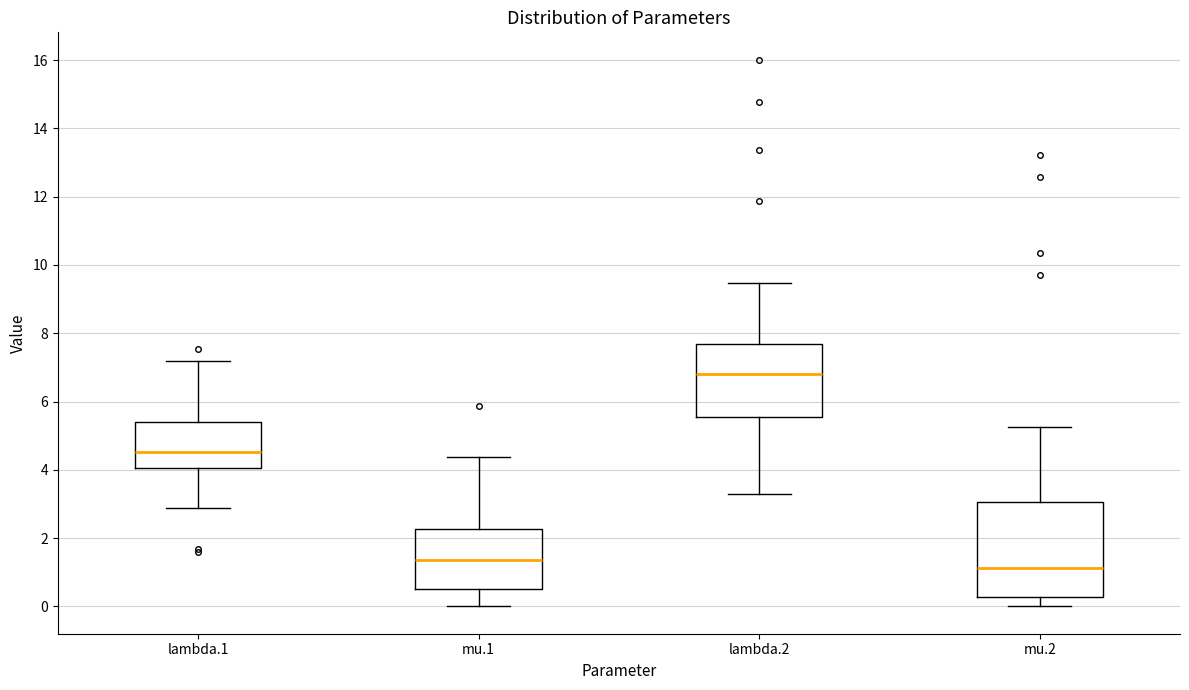

Where is the upper edge of the box for mu.2 on the y-axis? The values are not printed on the chart, so give them approximately, as read against the axis.

3.0